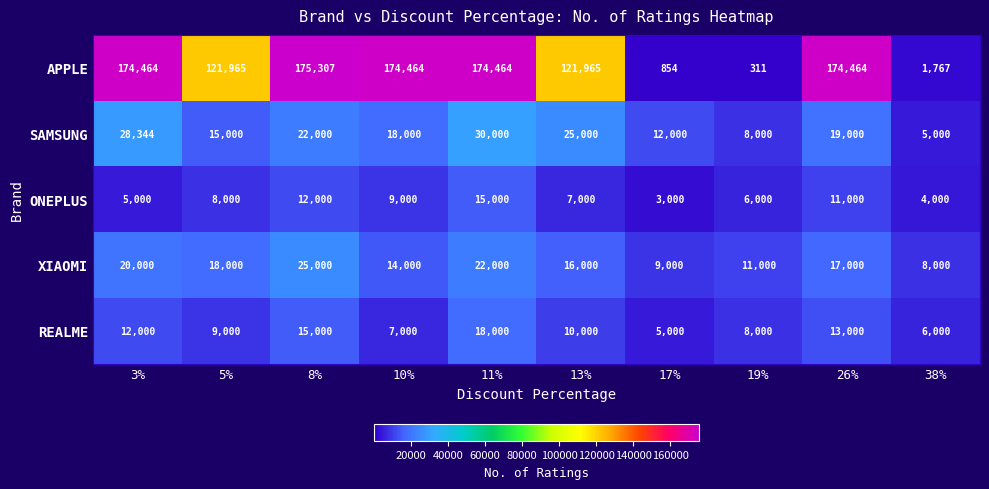

Is it true that XIAOMI equals 11687 at 11%?

False